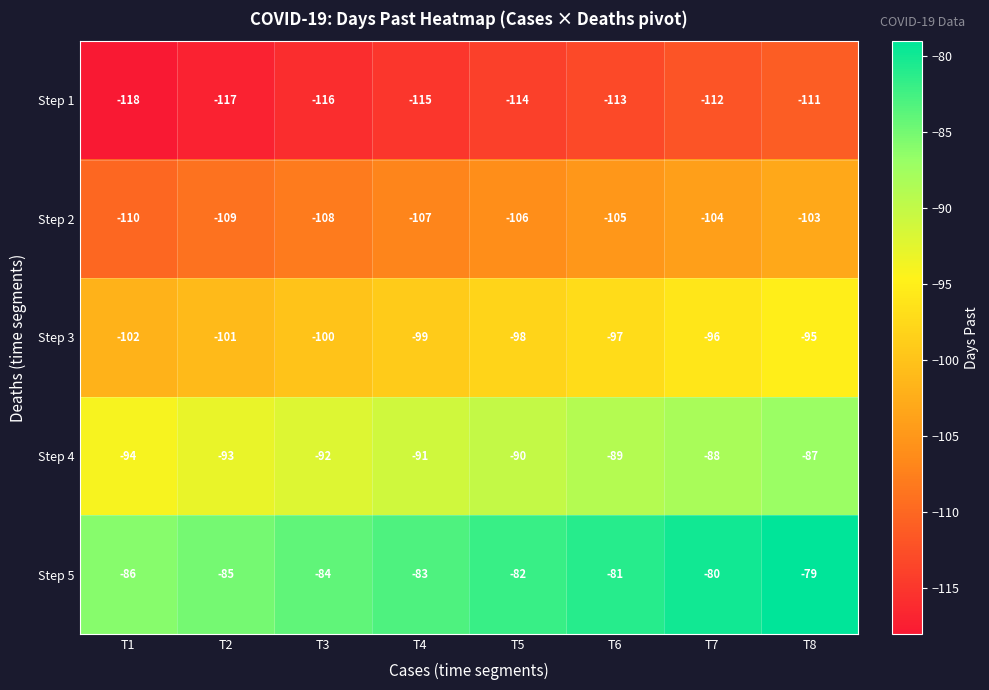

What is the sum of all Step 2 values?

-852